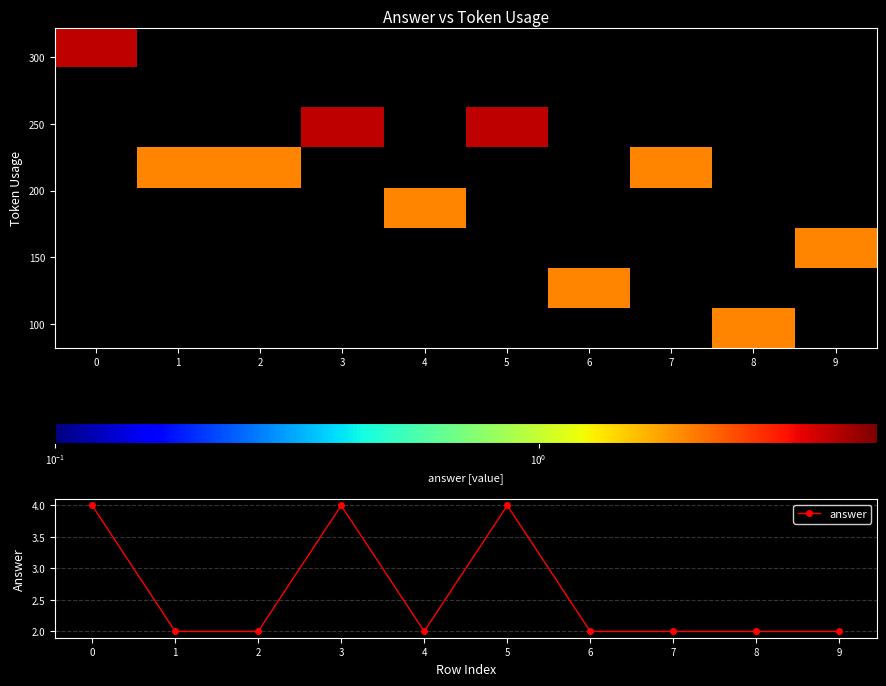

The answer series shows 1 at 7. True or false?

False